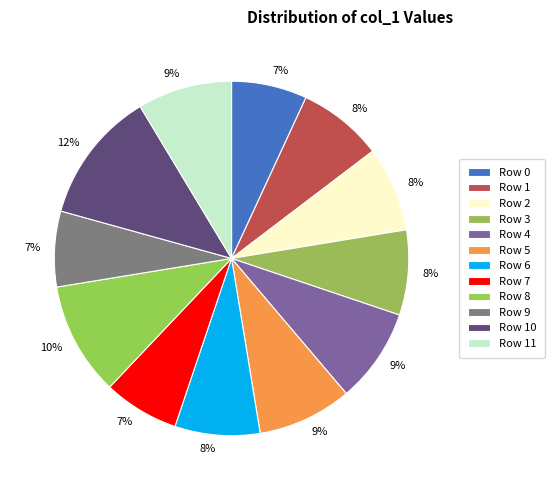

Count the number of slices in the pie.

12